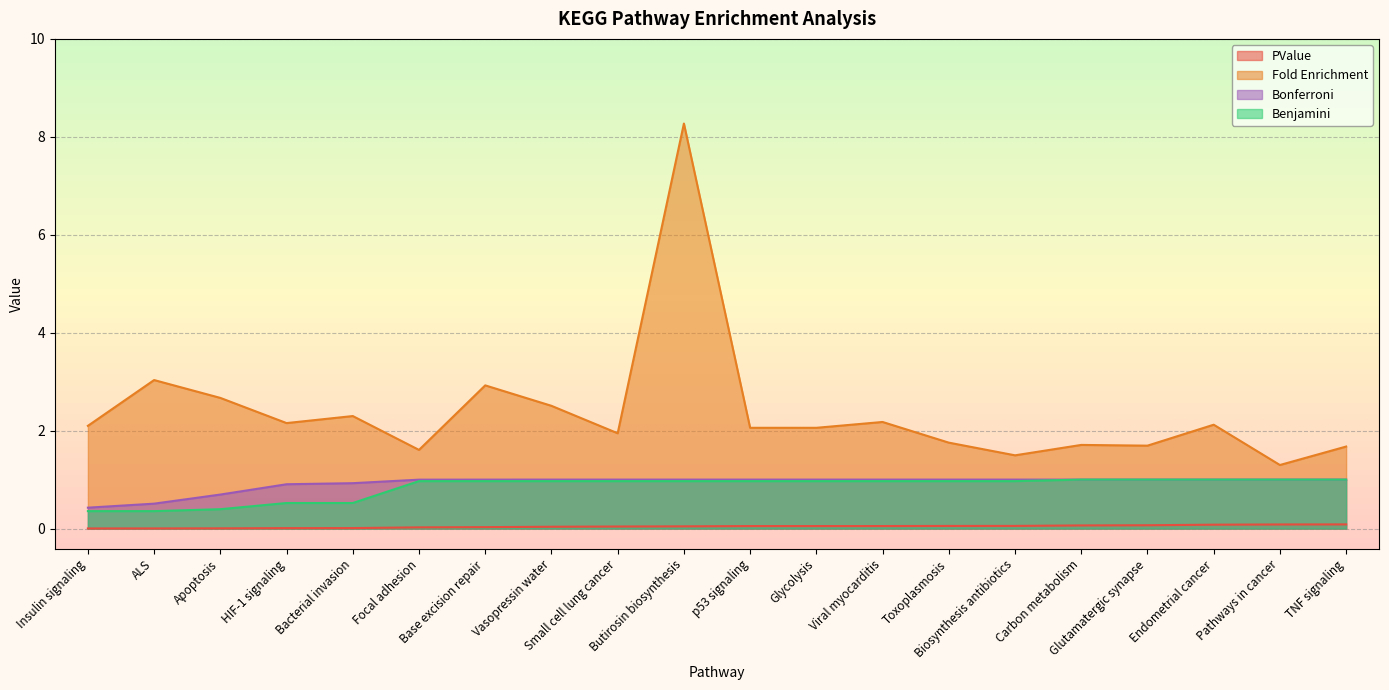

Rank the series at Glutamatergic synapse from highest to lowest value.

Fold Enrichment, Benjamini, Bonferroni, PValue